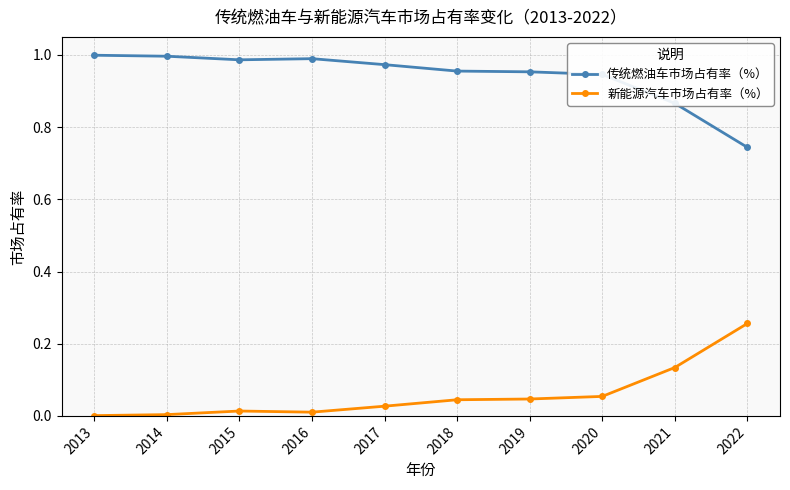

The 传统燃油车市场占有率（%） series shows 1.5 at 2020. True or false?

False